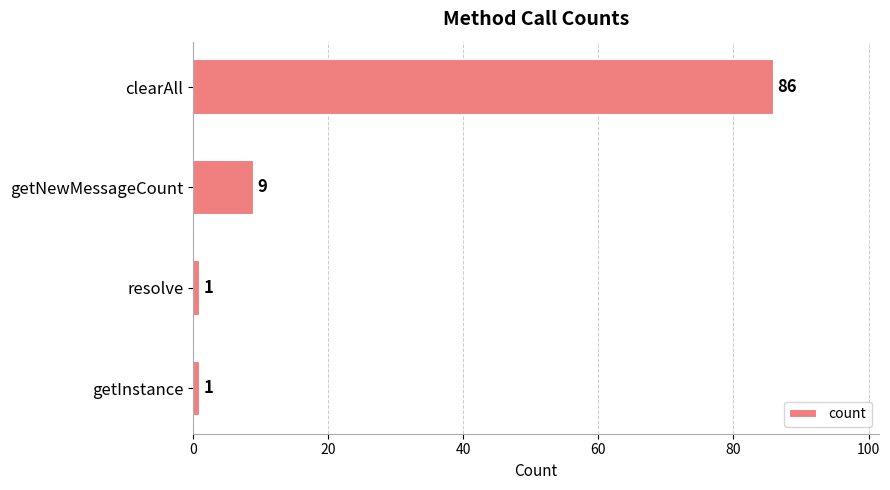

What is the maximum value shown in the chart?

86